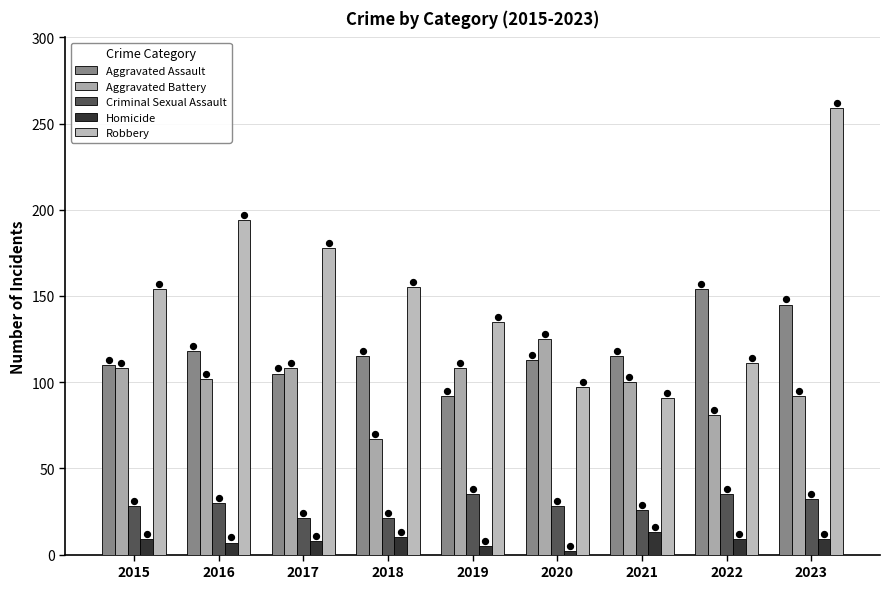

What is the total value across all series at 2015?

409